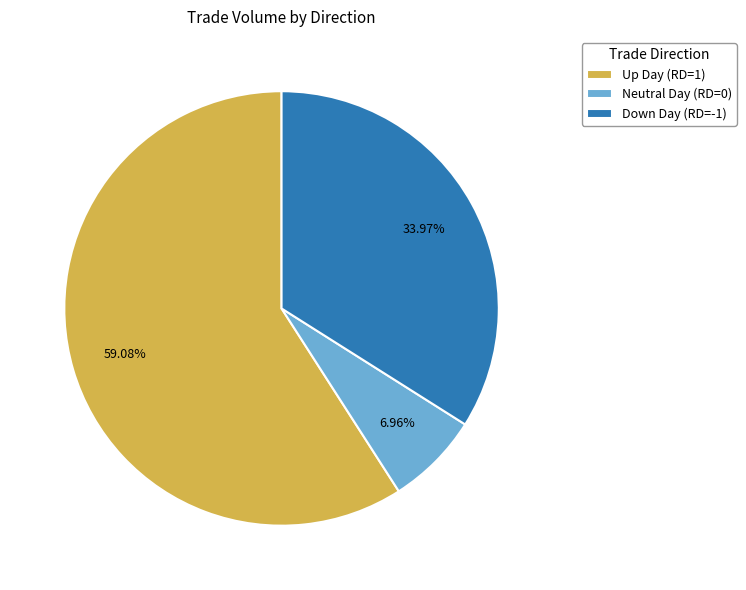

Approximately how many times larger is the value at Up Day (RD=1) compared to Neutral Day (RD=0)?

8.5